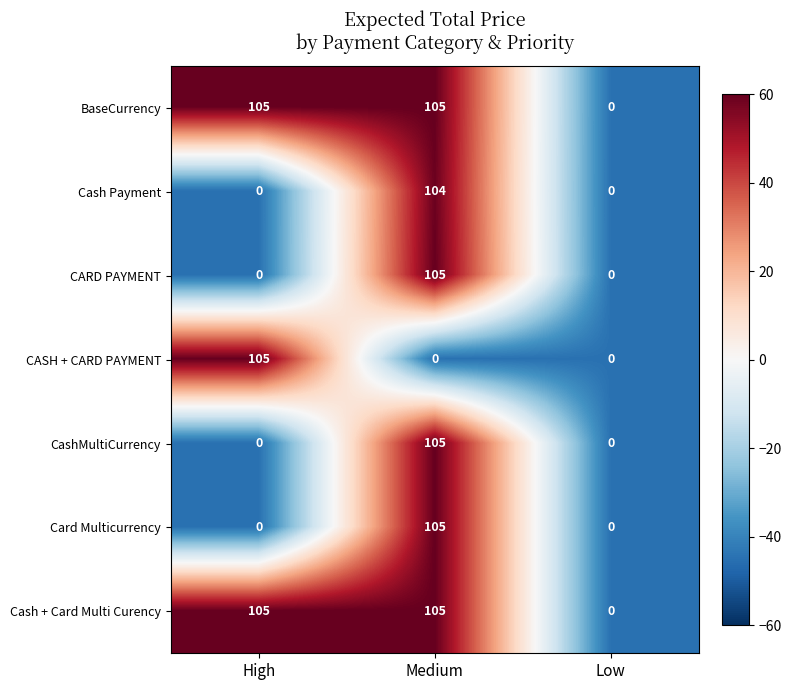

Is it true that Cash Payment equals 104 at Medium?

True